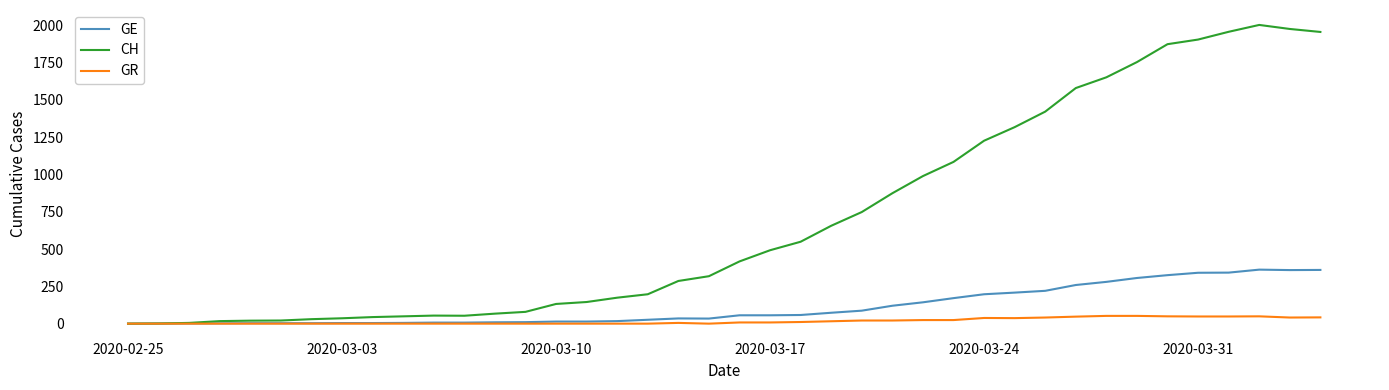

What is the greatest value displayed?

2002